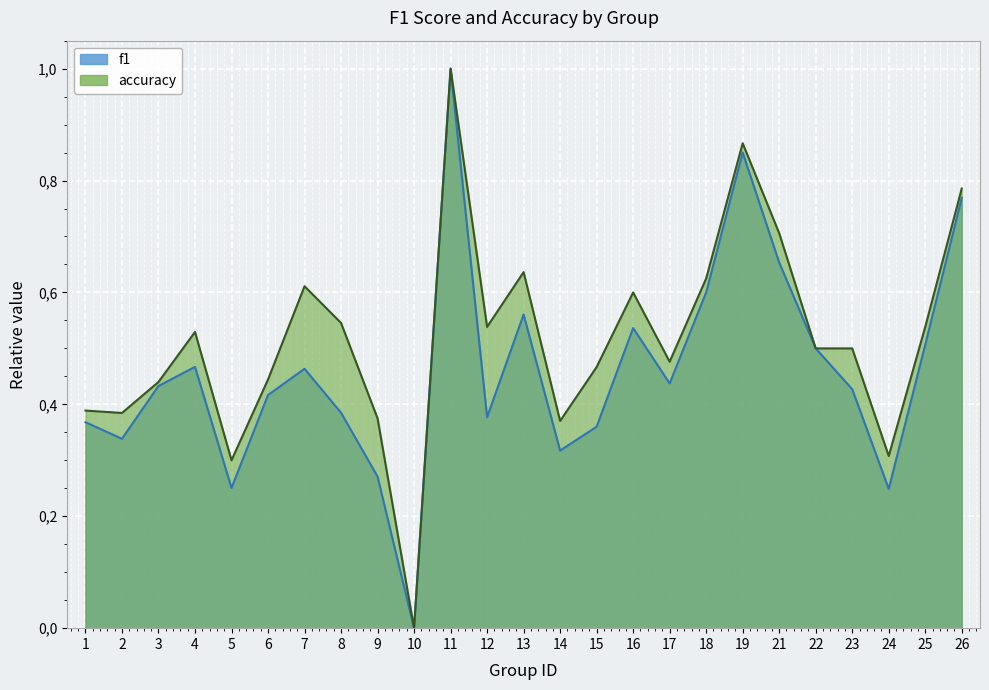

At which label is f1 closest to 0?

10